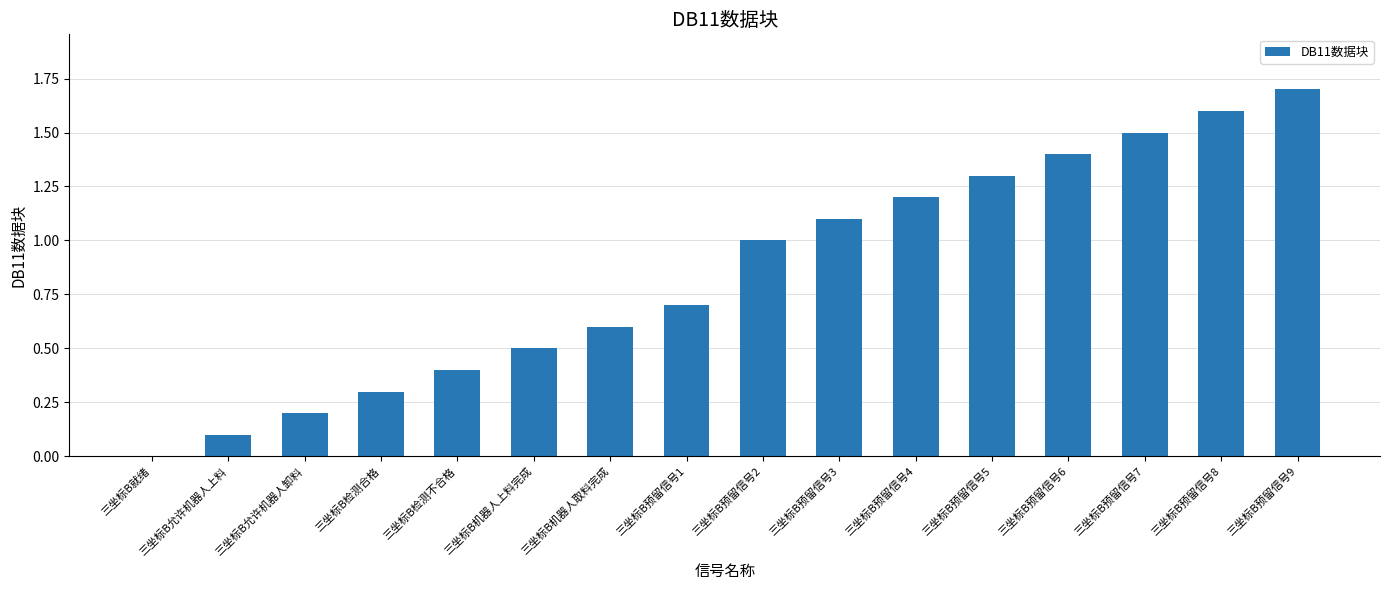

Which has a higher value, 三坐标B预留信号1 or 三坐标B预留信号6?

三坐标B预留信号6